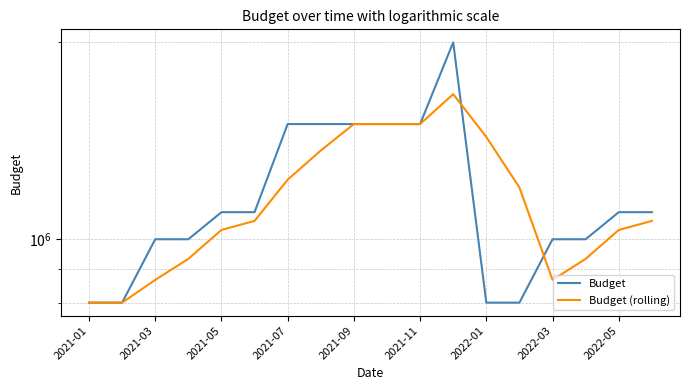

How many intersections are there between Budget and Budget (rolling)?

2